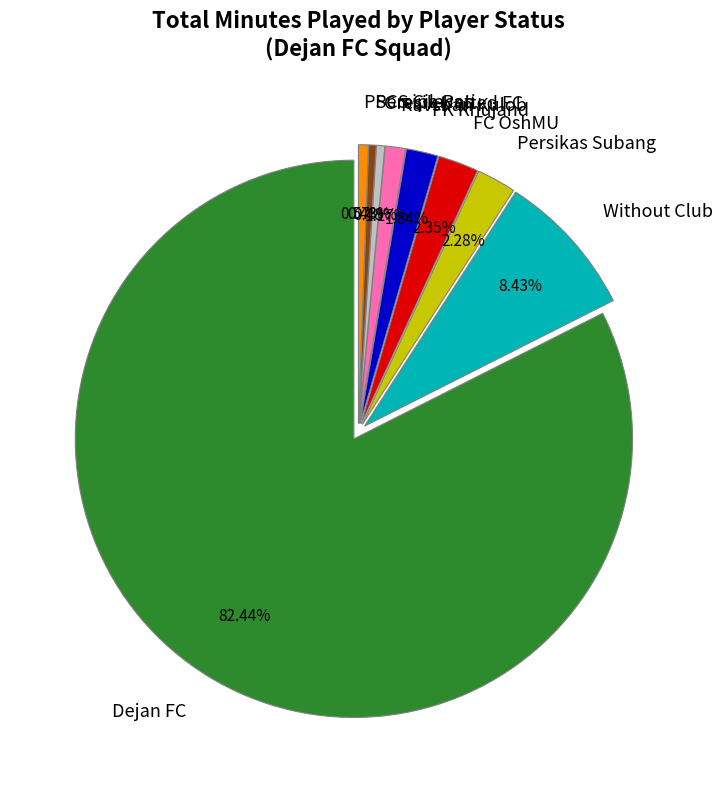

Is it true that Ravshan Kulob is 1% of the pie?

True